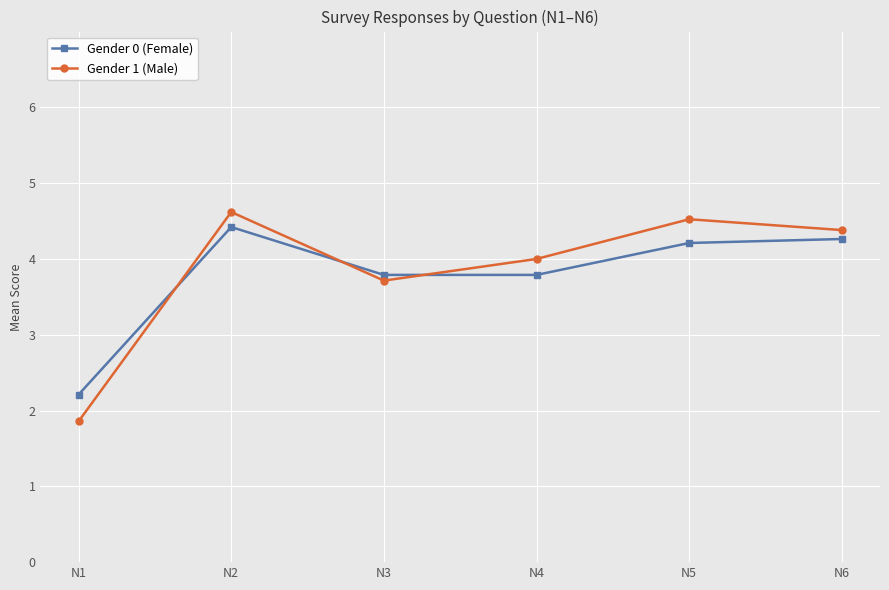

What is the difference between the second highest and minimum values in the Gender 1 (Male) series?

2.7